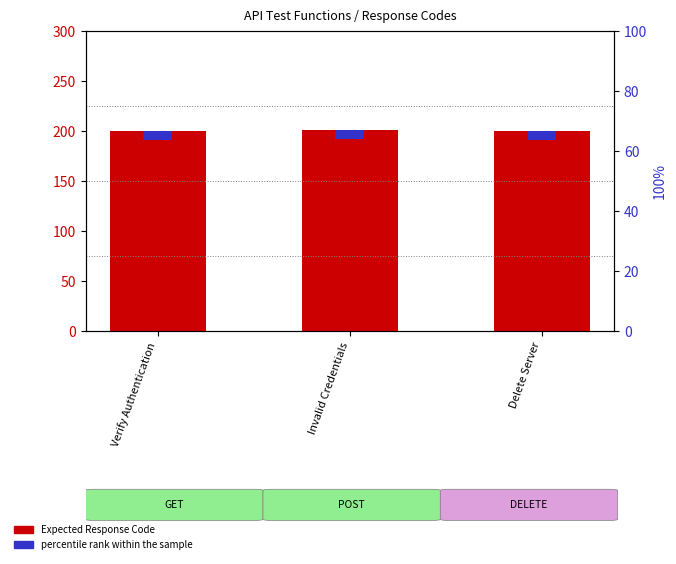

What is the average value of the percentile rank within the sample series?

3